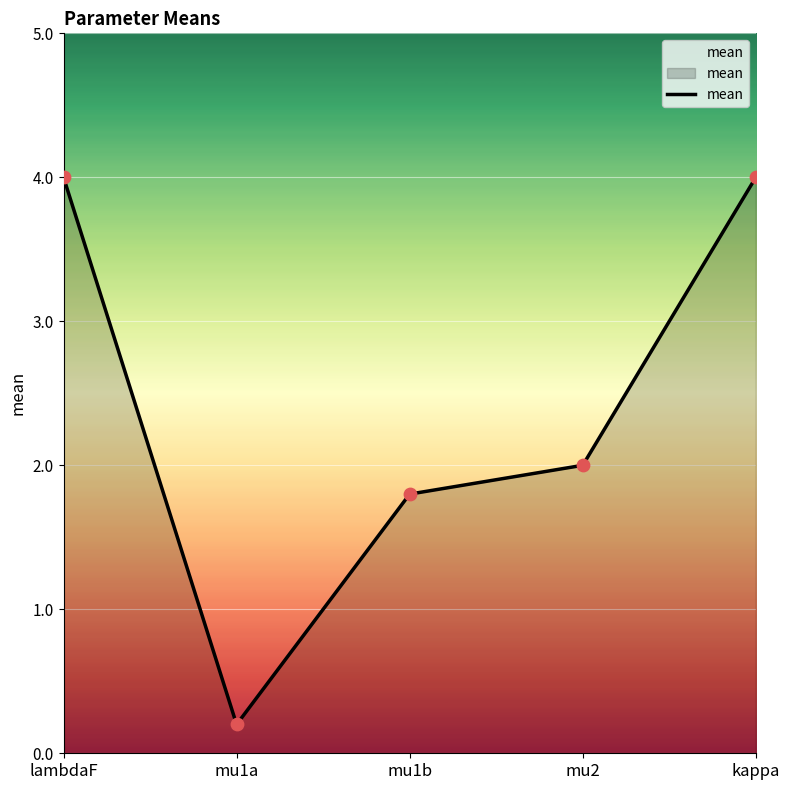

Between mu1b and mu1a, which is larger?

mu1b